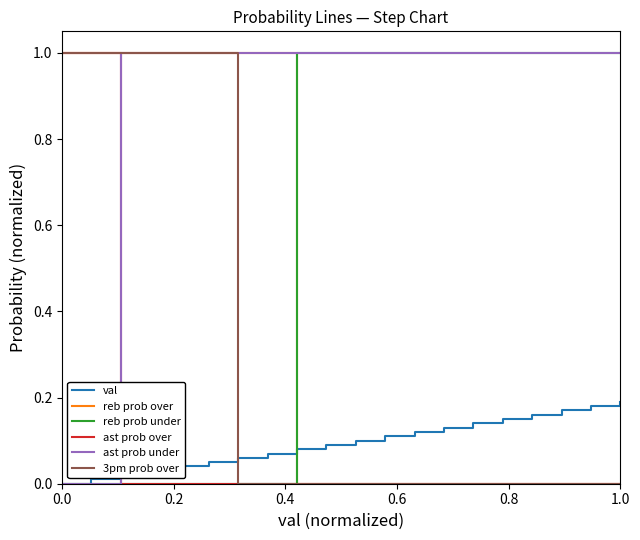

What is the difference between the maximum and minimum values in the reb prob under series?

1.0